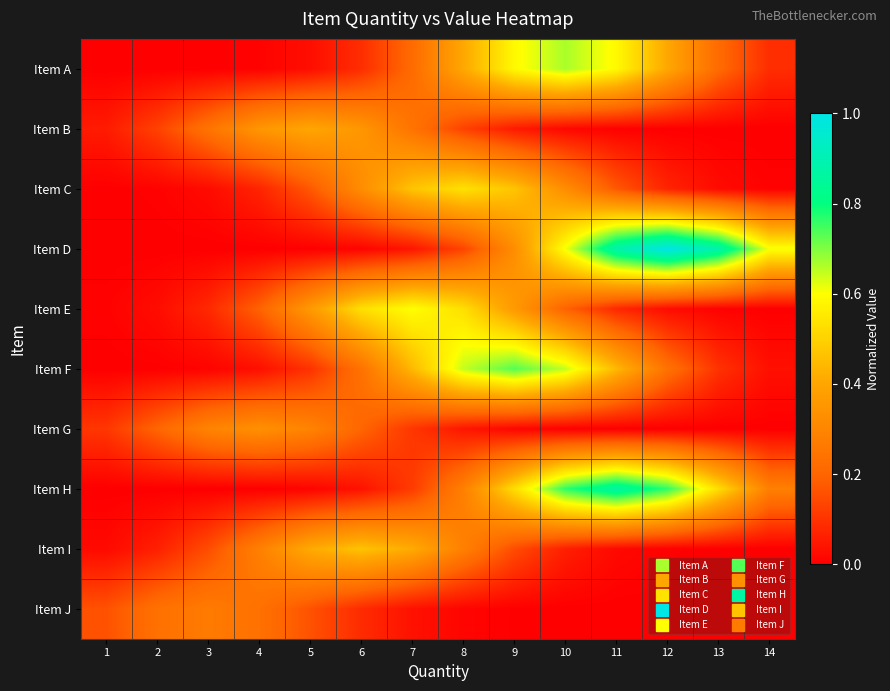

Count the number of categories in the chart.

14